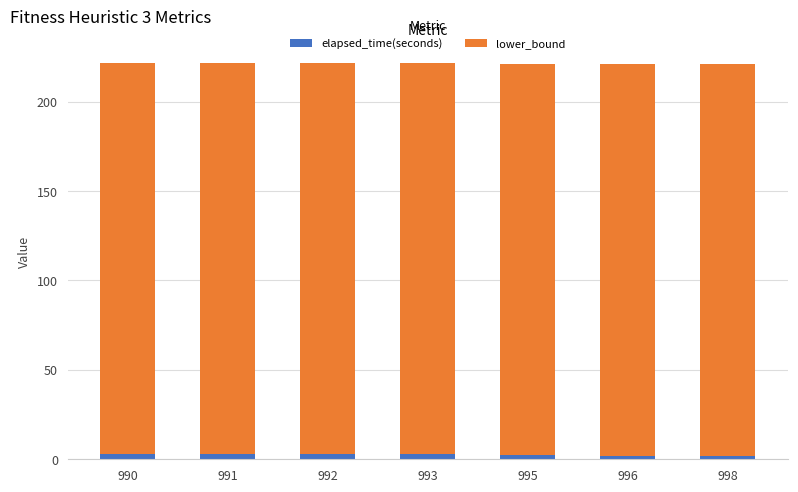

True or false: elapsed_time(seconds) has a value of 2.2 at 995.

True